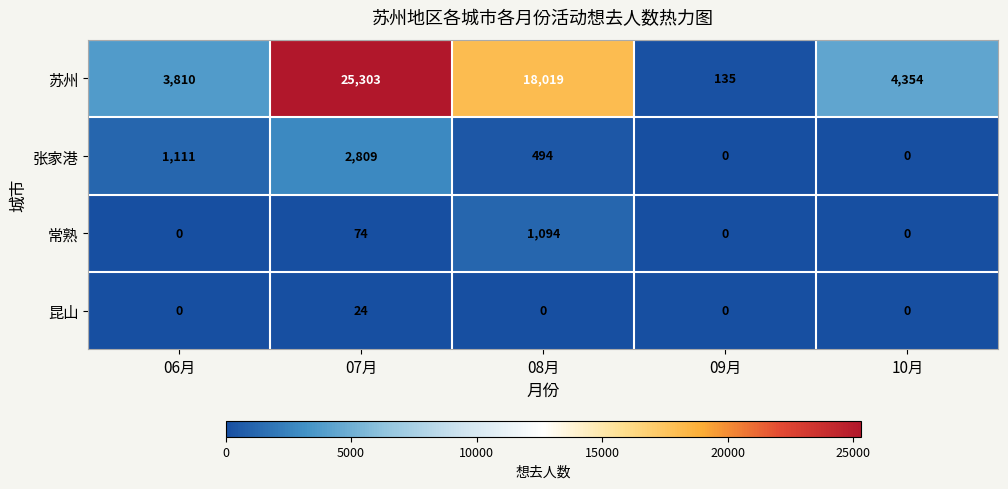

Between 07月 and 09月, which series saw the biggest shift?

苏州